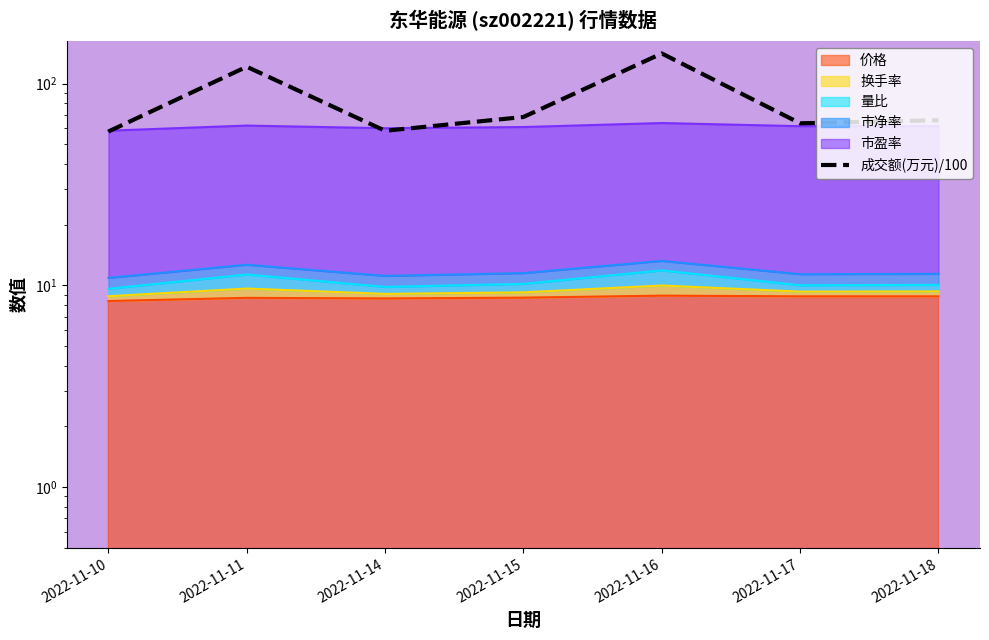

How many categories are shown in the chart?

7